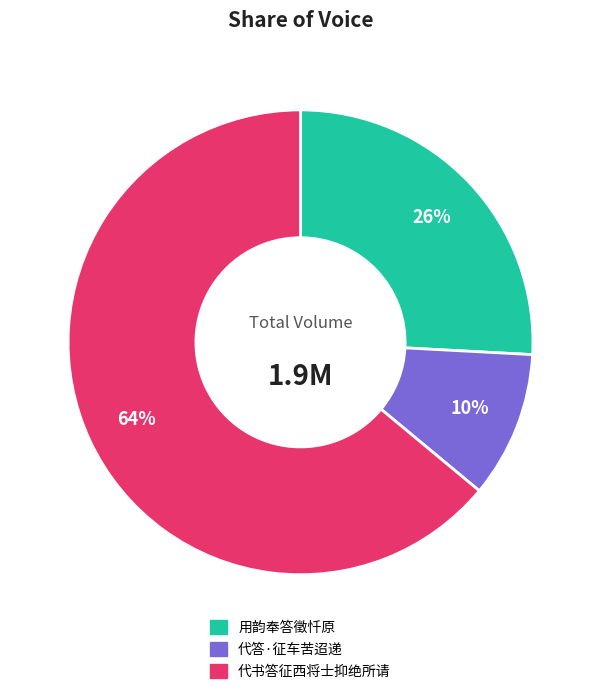

Count the number of slices in the pie.

3